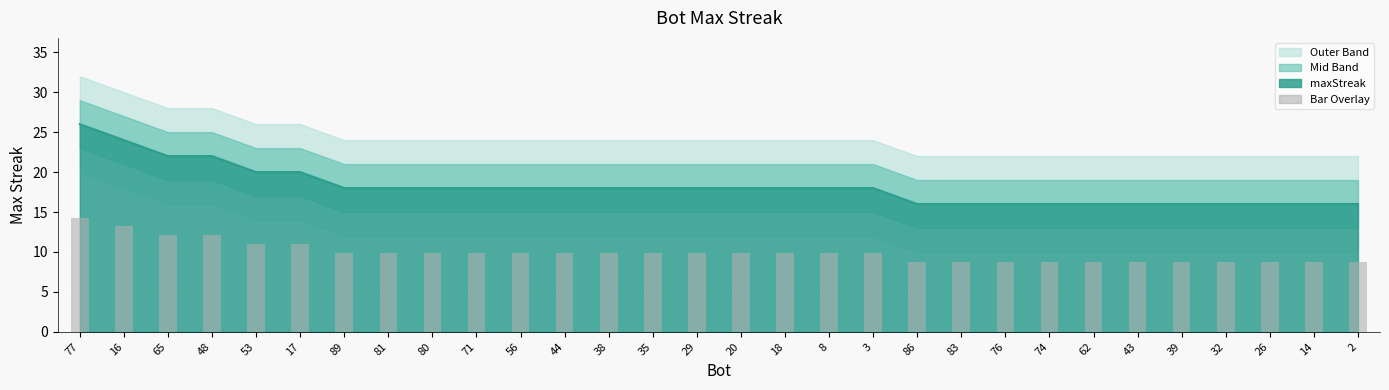

What is the label of the 13th bar from the right?

8